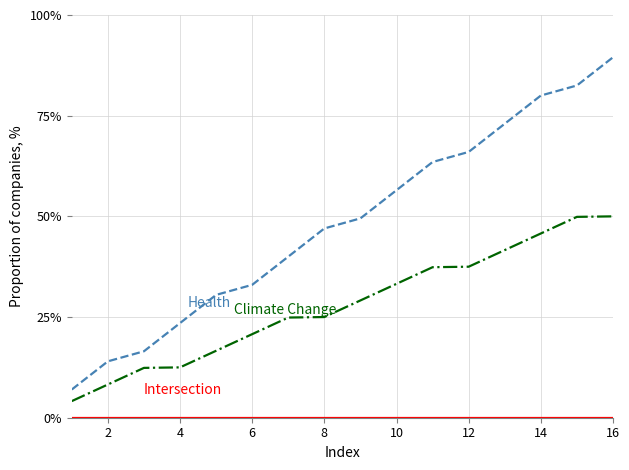

What is the maximum value shown in the chart?

89.5